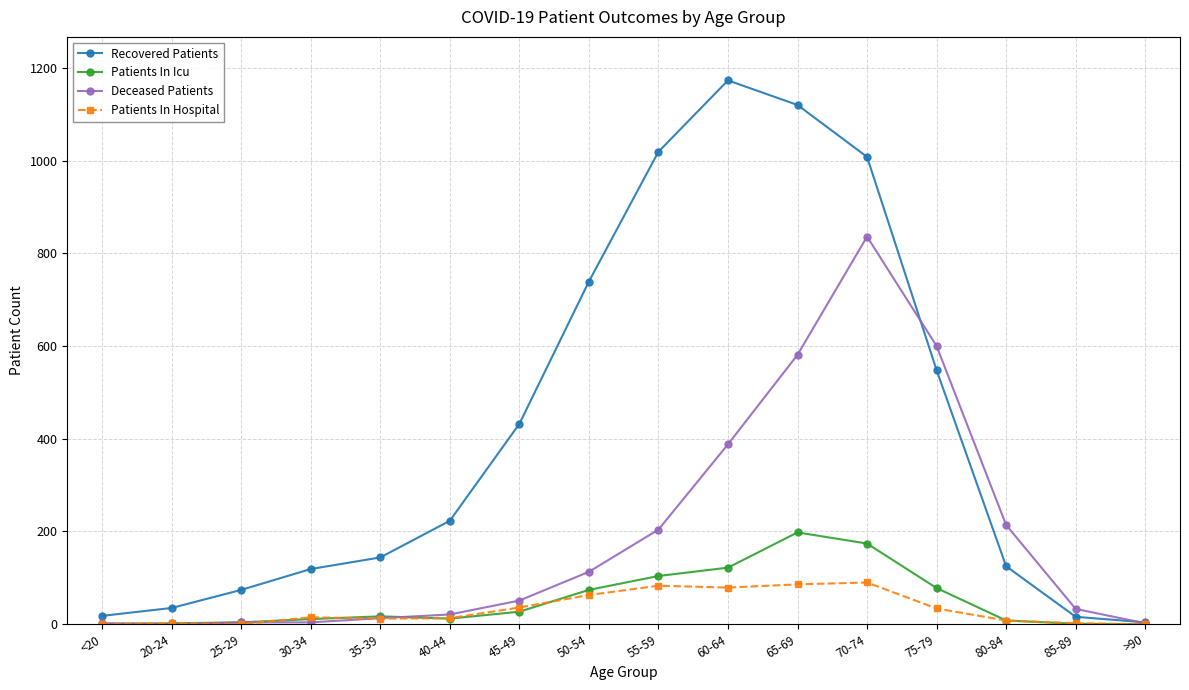

What are all the series names shown in the legend?

Recovered Patients, Patients In Icu, Deceased Patients, Patients In Hospital